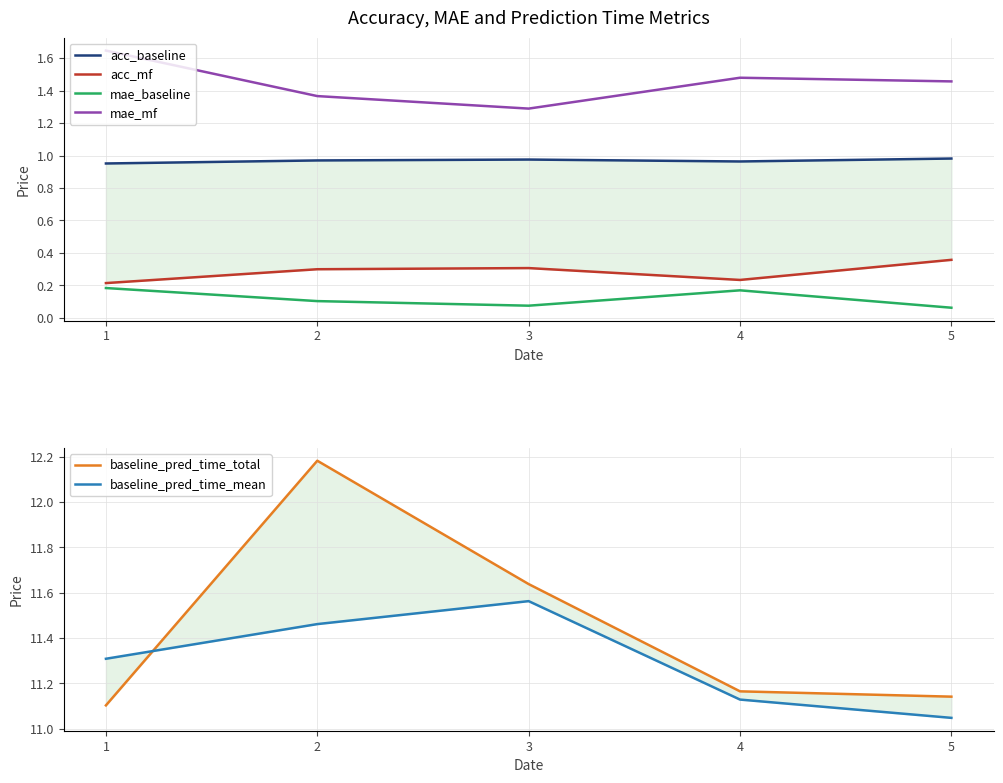

Between 3 and 2, which is larger?

3